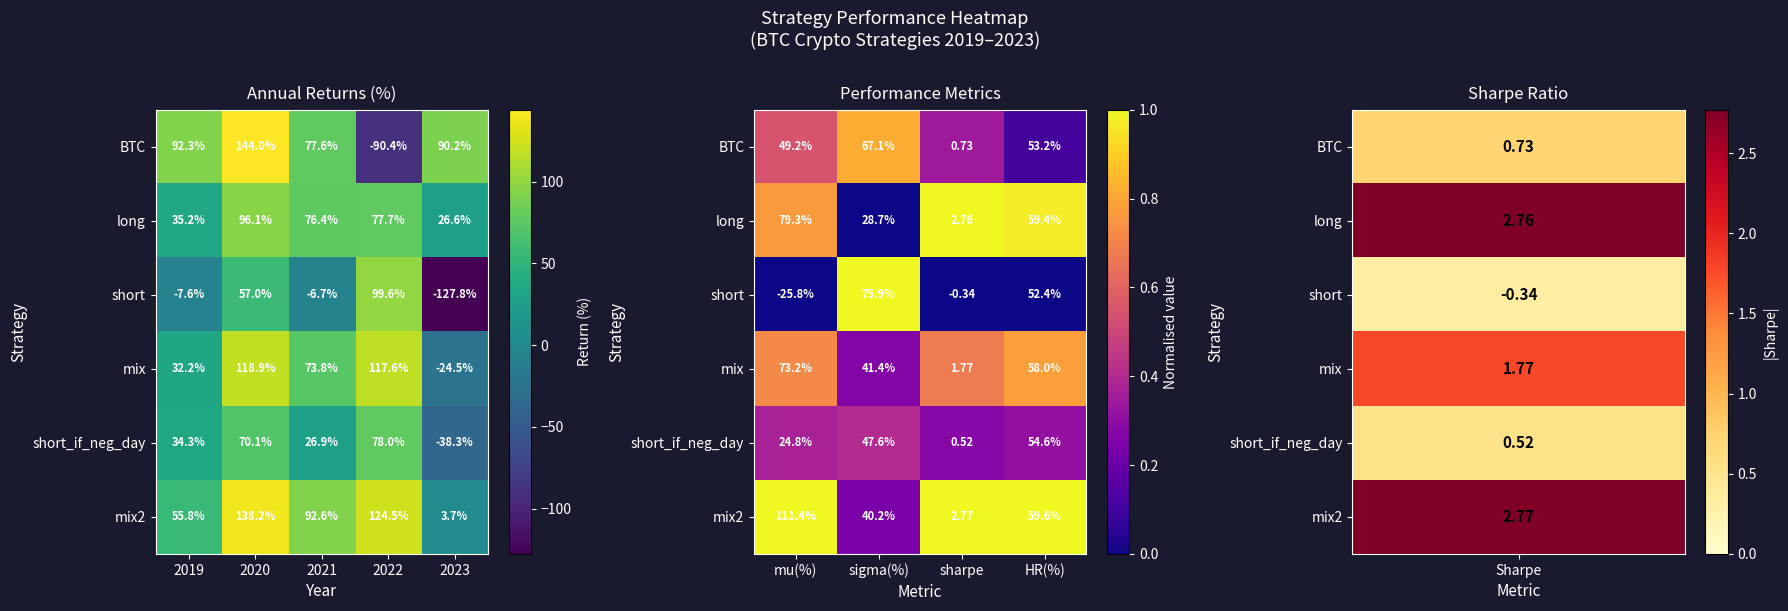

Count the mix values in the range 0 to 1.

4